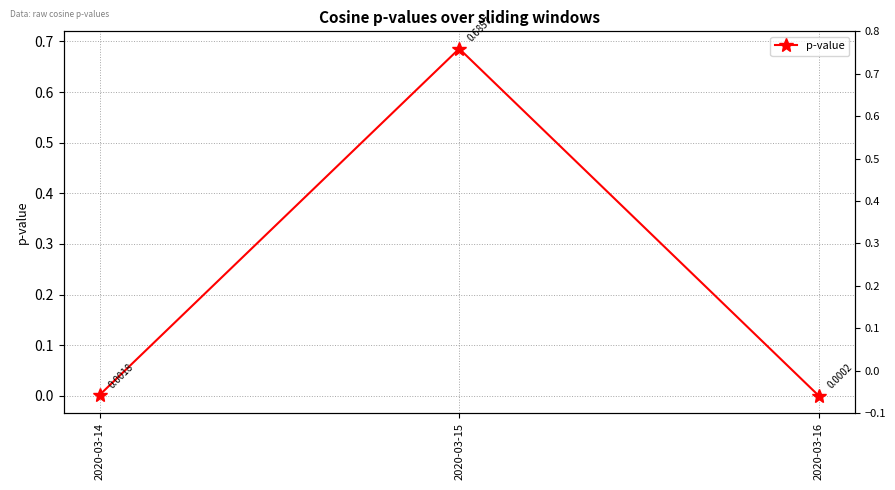

List the labels in order of value, smallest first.

2020-03-16, 2020-03-14, 2020-03-15